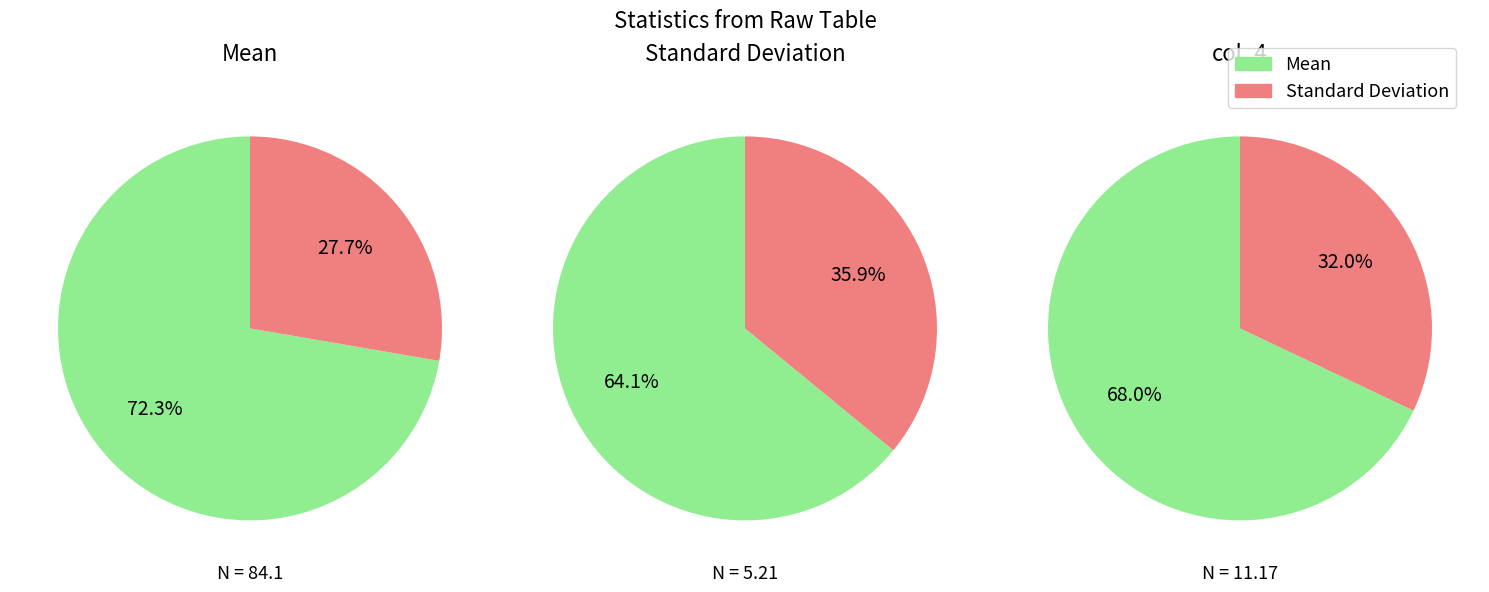

To the nearest percent, what portion does 1 represent?

28%